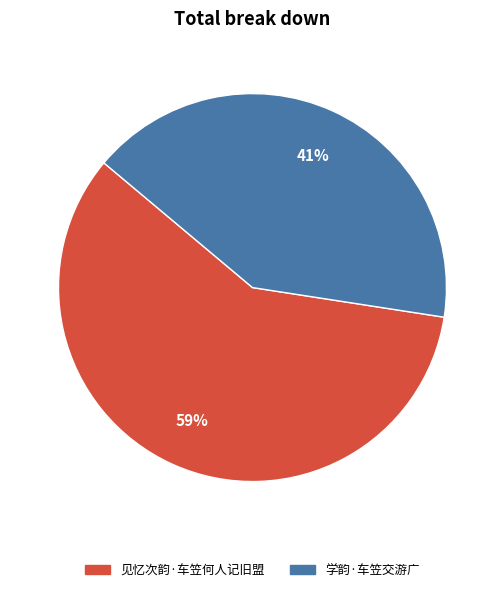

What percentage is the 学韵·车笠交游广 slice, to the nearest percent?

41%